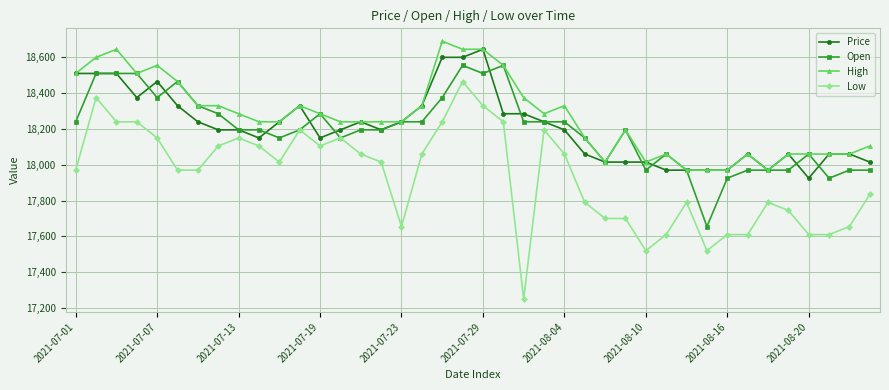

What are all the series names shown in the legend?

Price, Open, High, Low